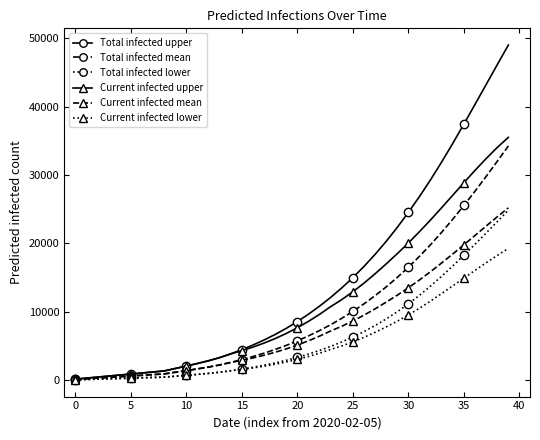

Which series has the largest total across all categories?

Total infected upper